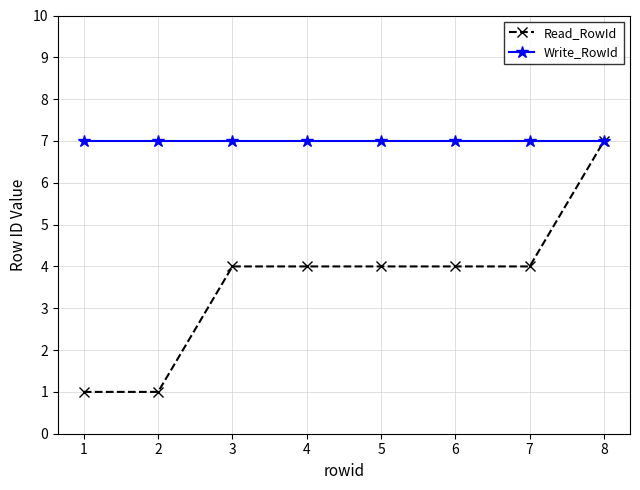

What is the maximum value for Write_RowId?

7